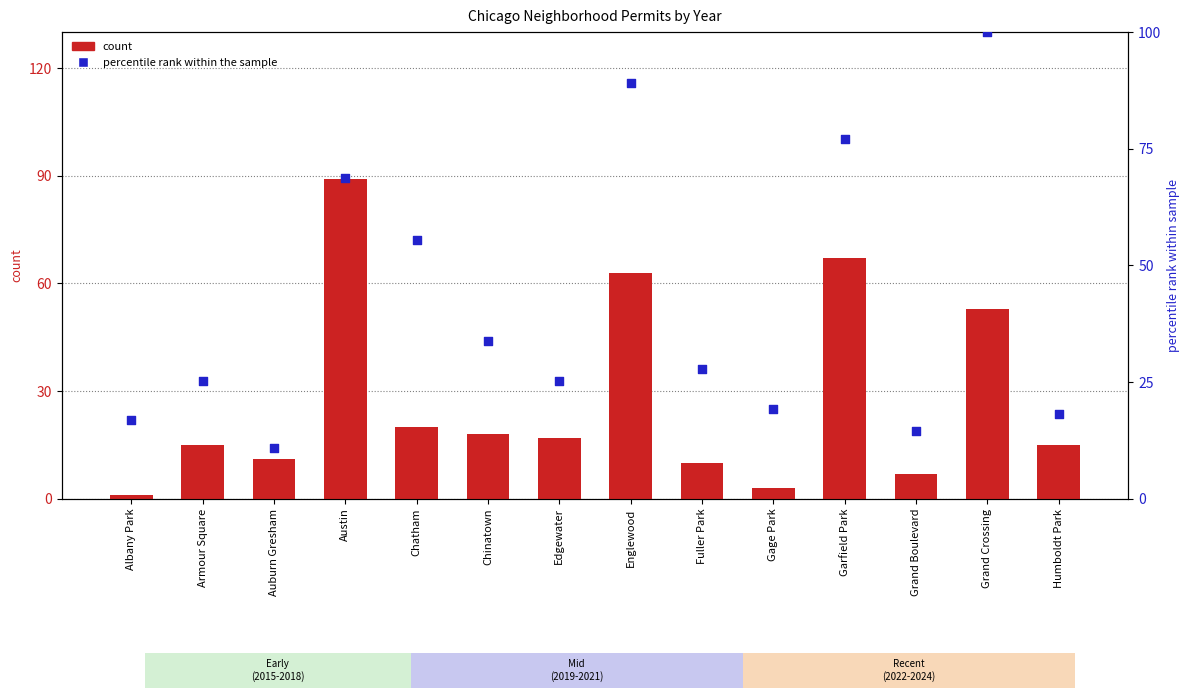

What is the total value across all series at Gage Park?

22.3